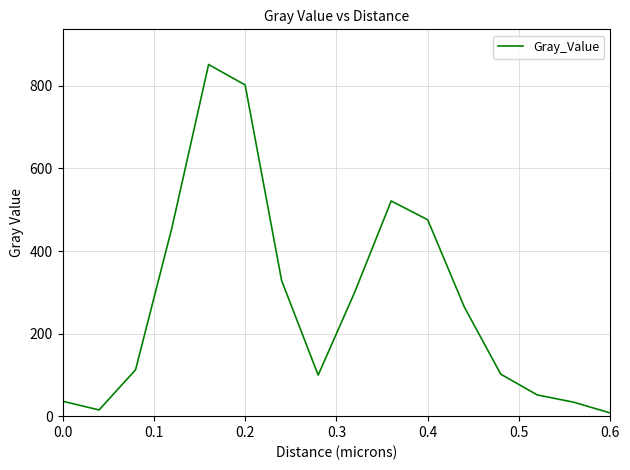

What is the difference between the maximum and minimum values?

844.1